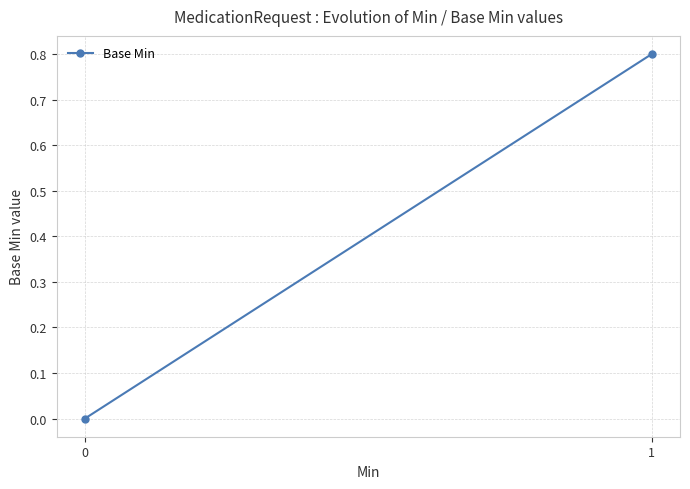

What is the difference between the maximum and minimum values?

0.8